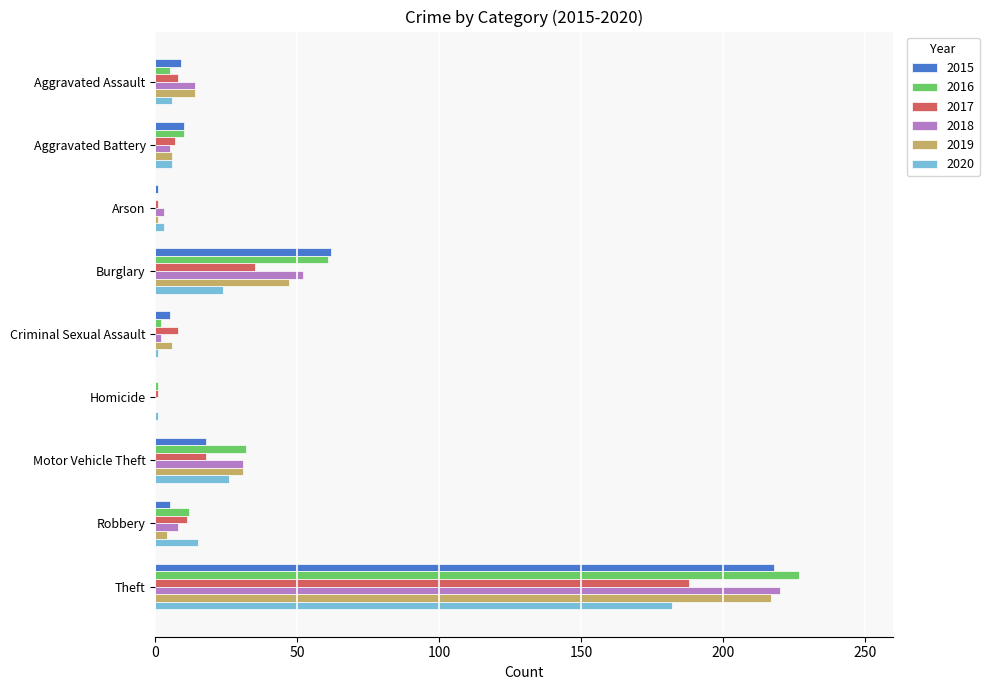

Is it true that 2016 equals 387 at Theft?

False